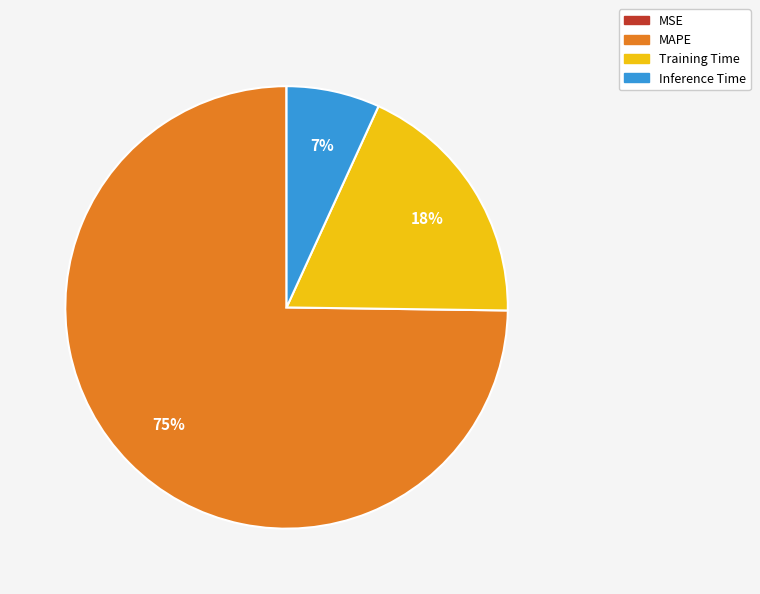

Do Training Time and MAPE together represent more than half of the pie?

Yes